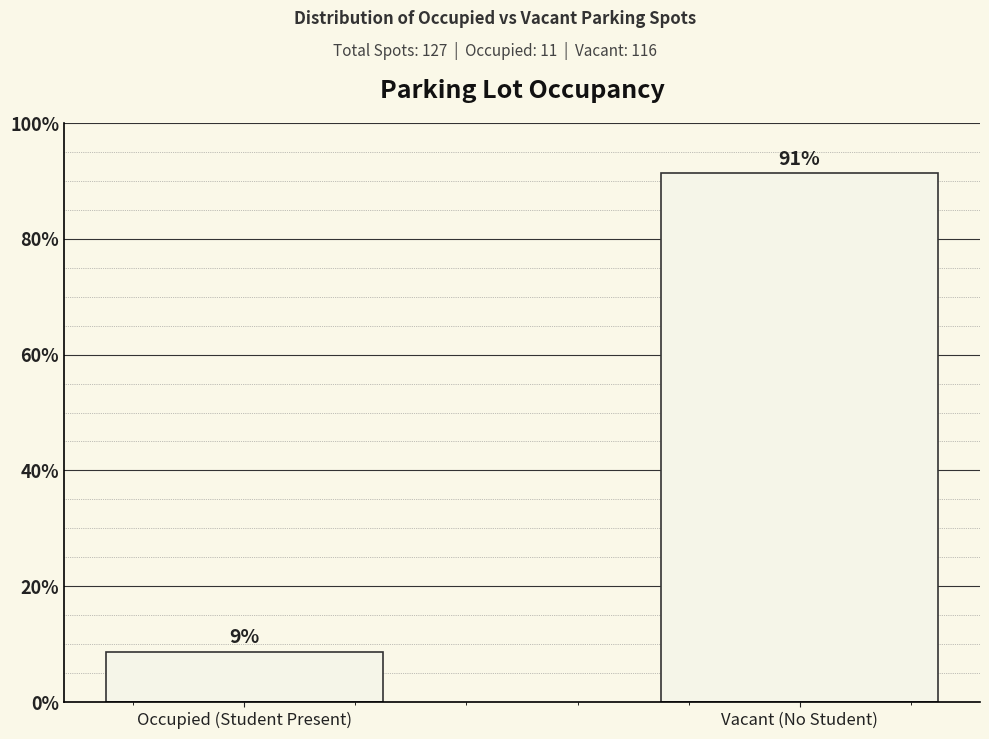

Is it true that the value at Occupied (Student Present) is 5.0?

False